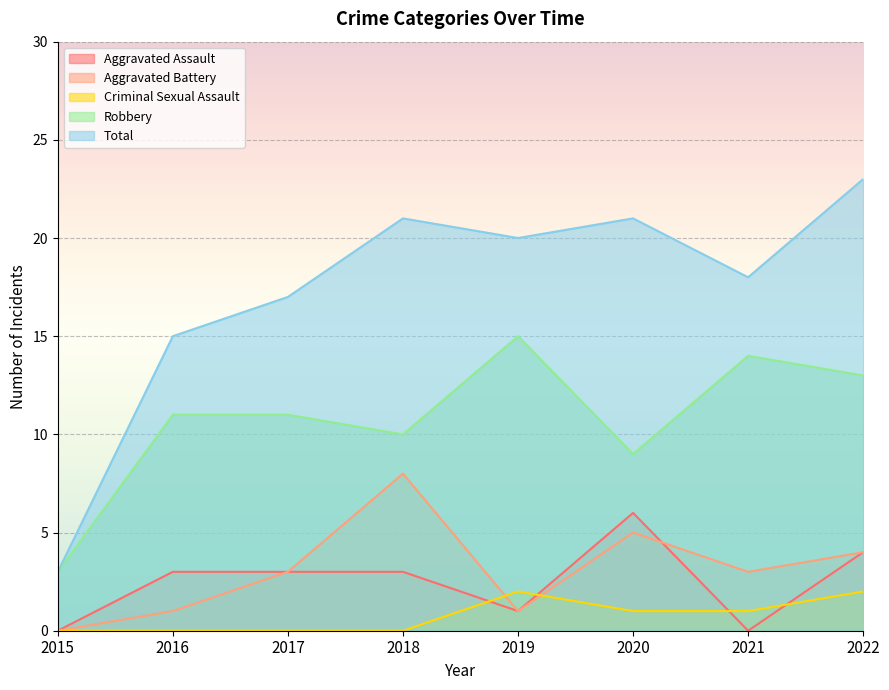

How many interior local valleys does the Aggravated Assault series have?

2